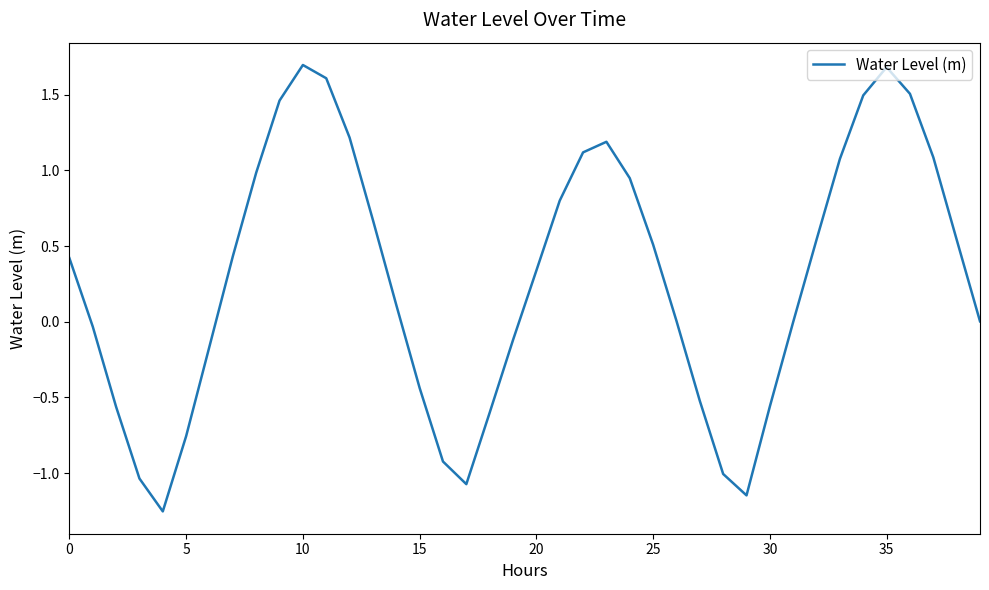

What is the maximum value shown in the chart?

1.7